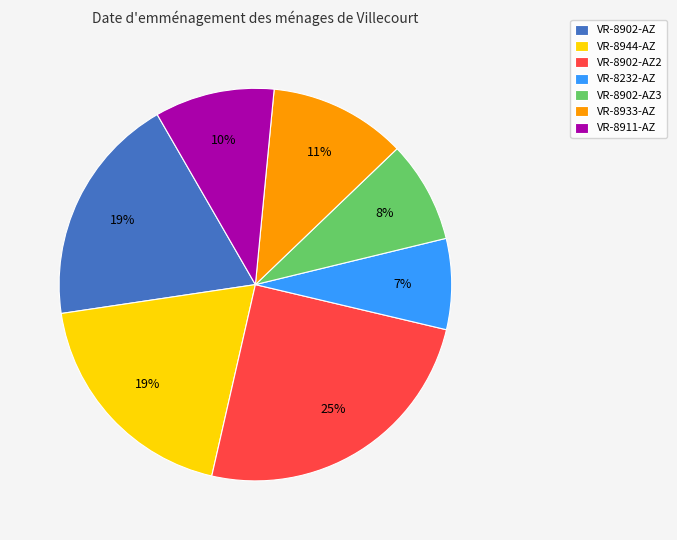

Which category has the smallest portion of the pie?

VR-8232-AZ